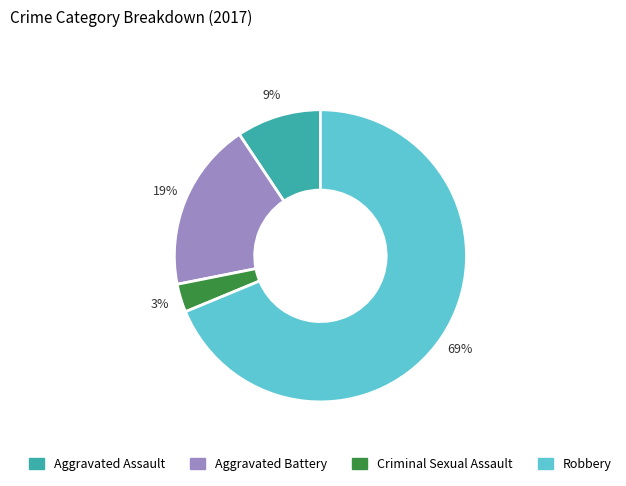

To the nearest percent, what percentage of the pie is Criminal Sexual Assault?

3%